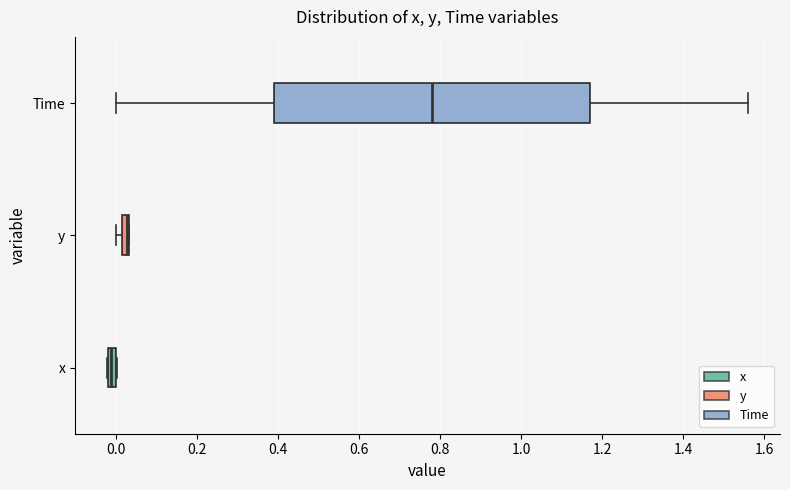

Where is the right edge of the box for y on the x-axis? The values are not printed on the chart, so give them approximately, as read against the axis.

0.04